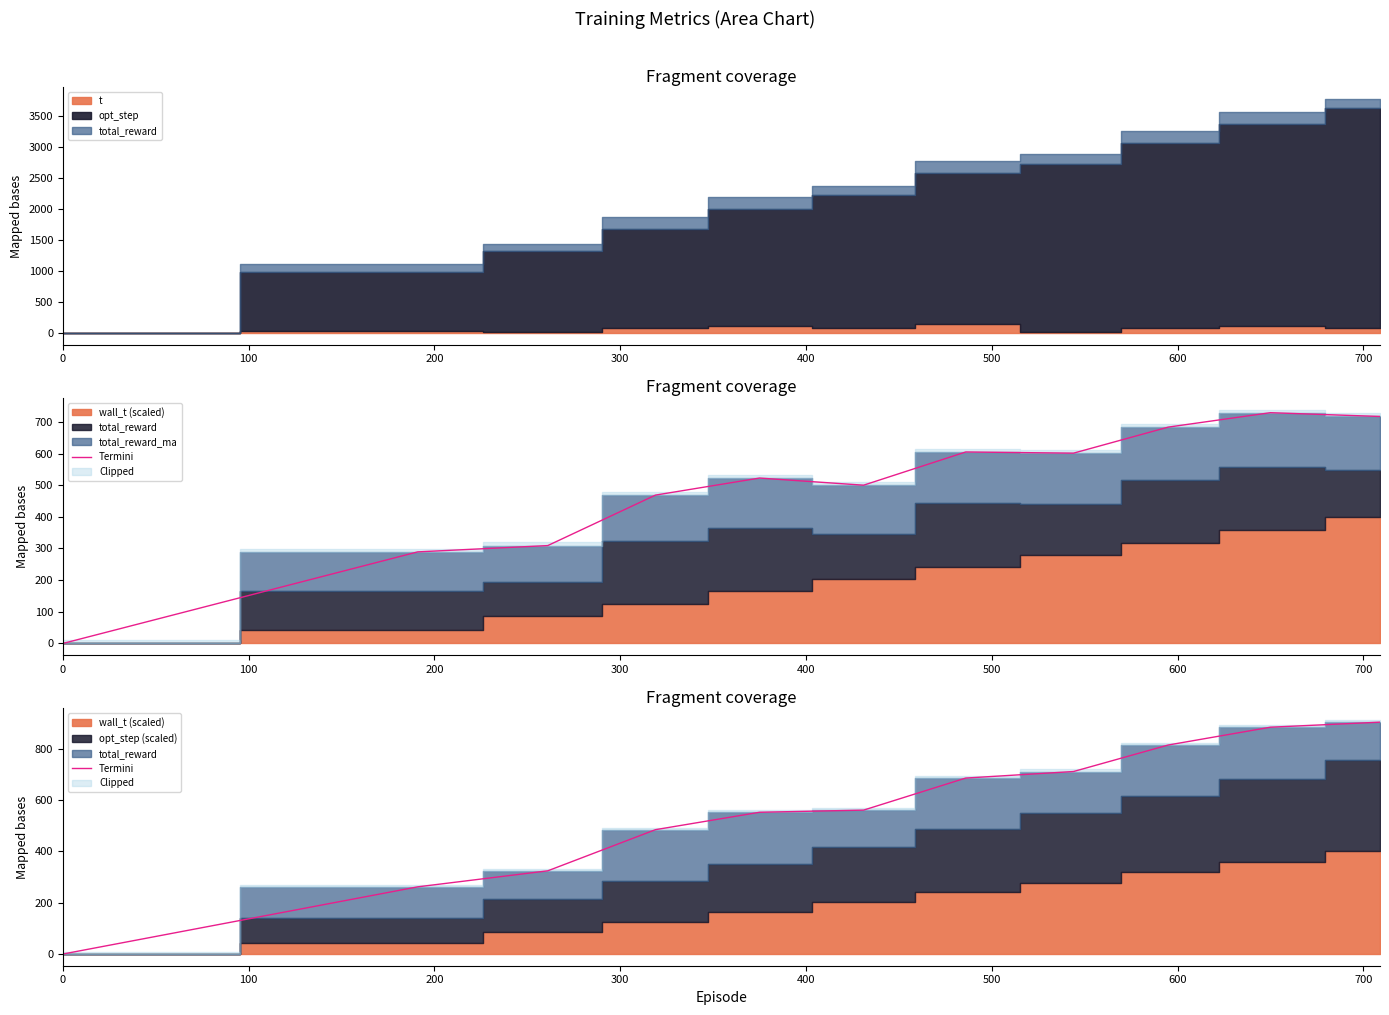

What is the value of the 11th point from the left?

903.4